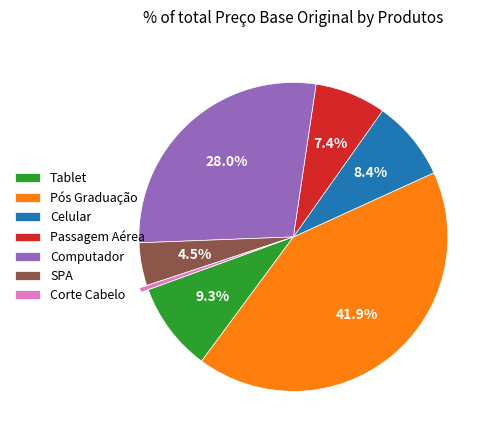

Combined, do Corte Cabelo and Celular account for over 50%?

No